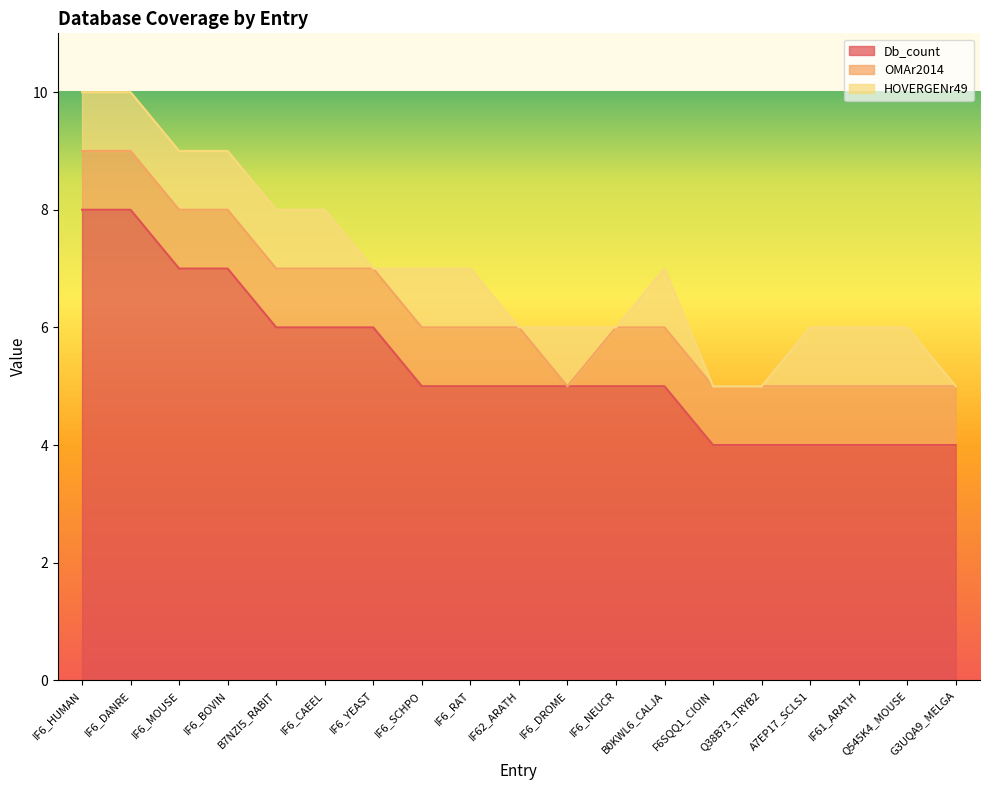

How many data points in Db_count are less than 5?

6